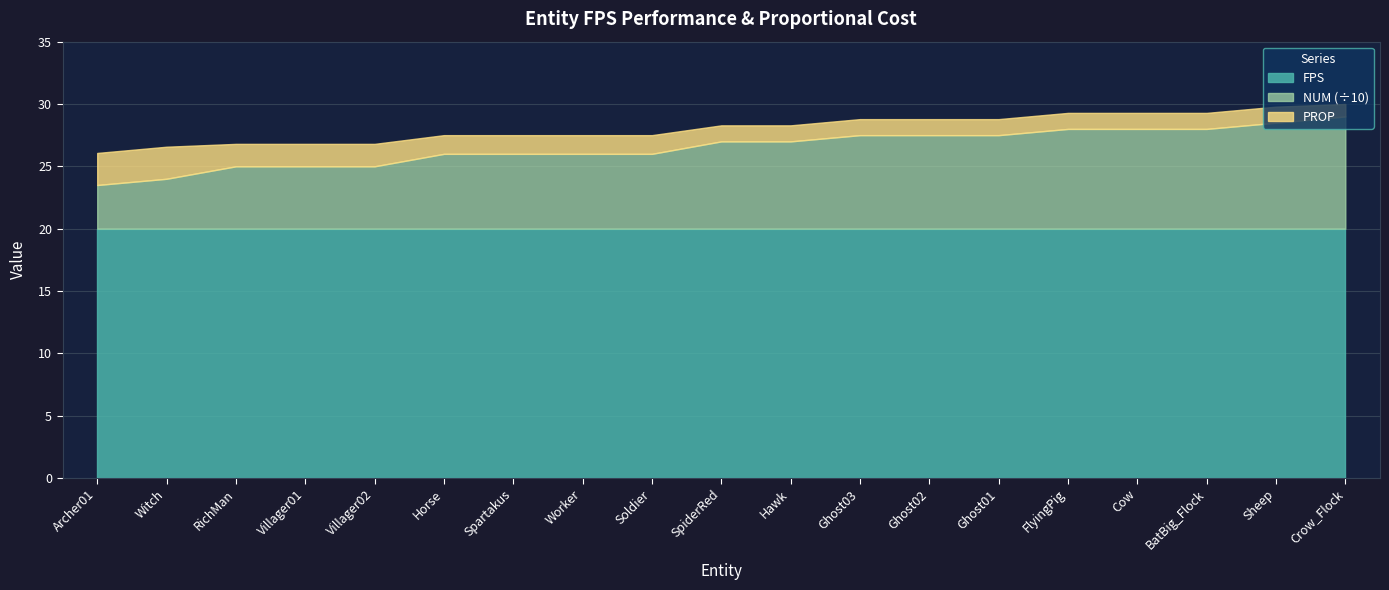

At which category does the chart reach its peak across all series?

Crow_Flock